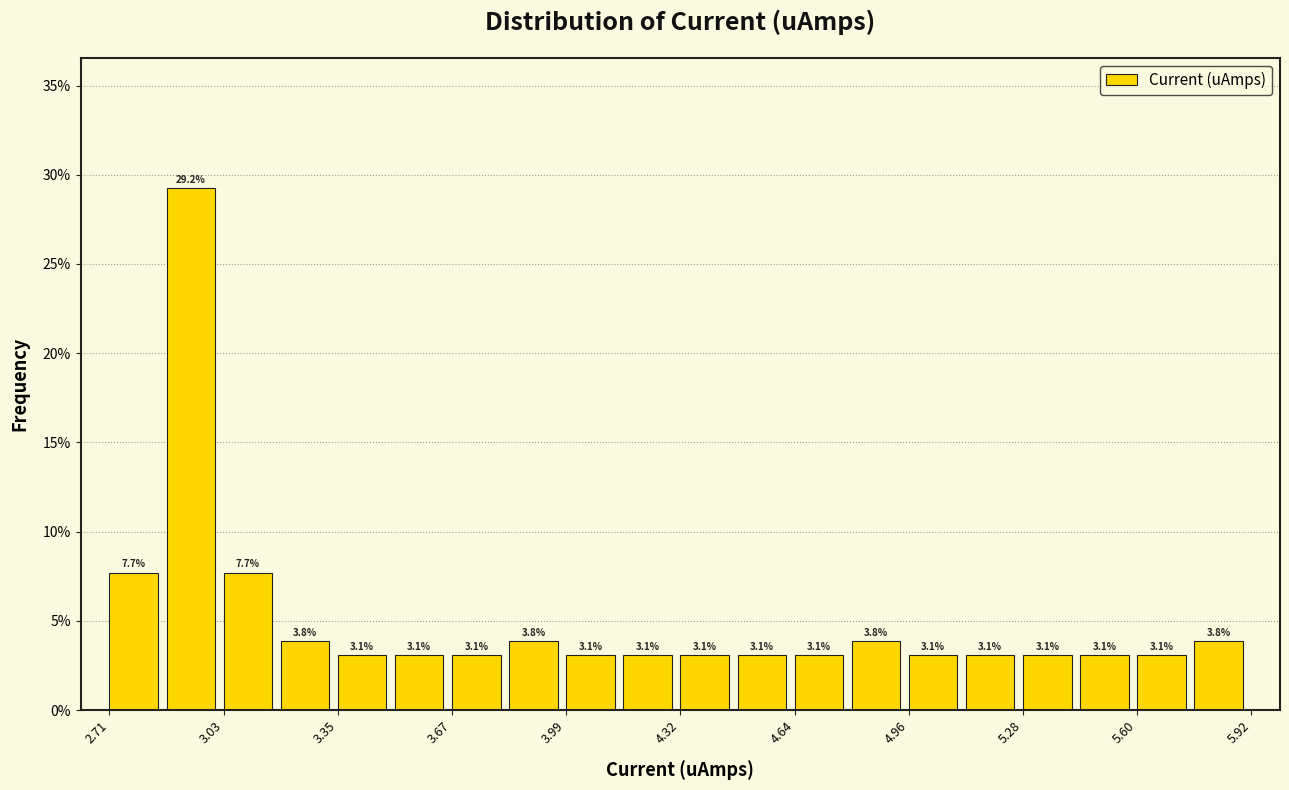

Around what value on the x-axis is the tallest bar? Give the approximate position of its centre, as read against the axis.

2.95